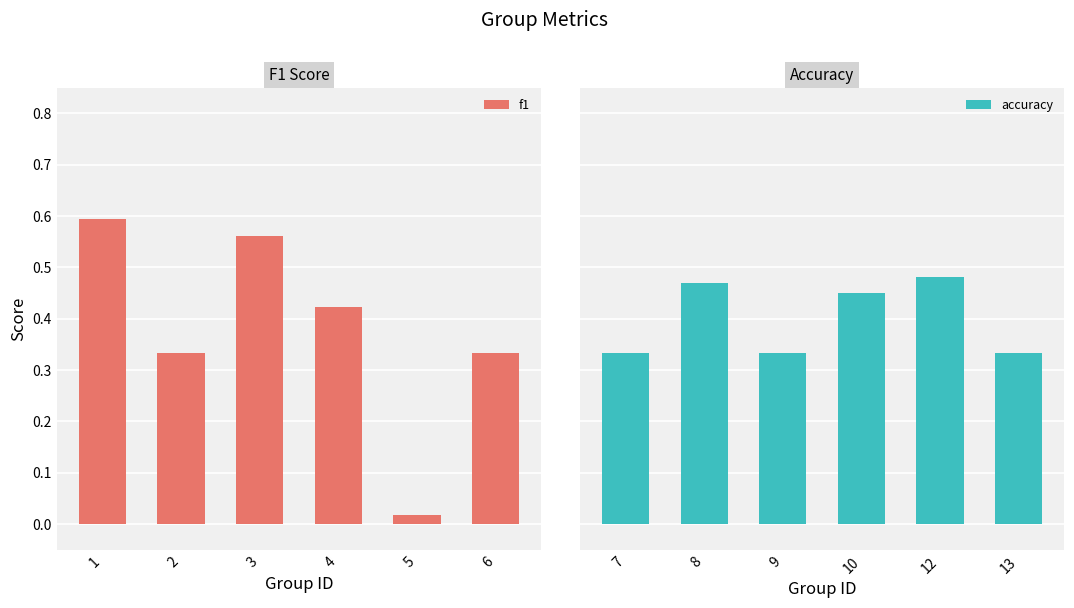

List the series in order of their overall mean, highest first.

accuracy, f1